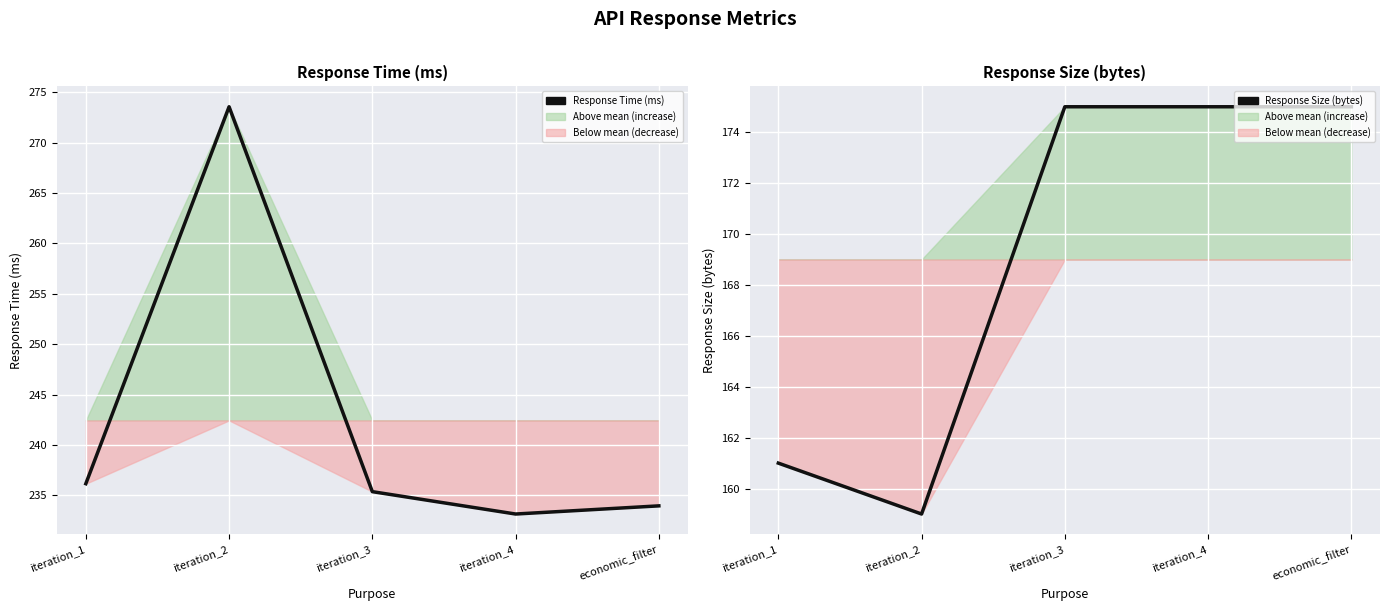

What is the label of the 3rd point from the right?

iteration_3